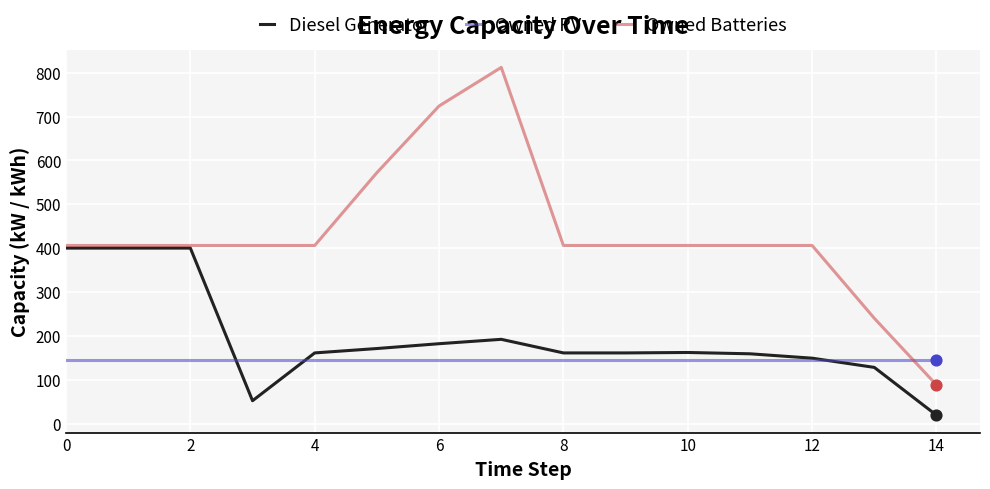

How many times do Owned PV and Owned Batteries cross each other?

1